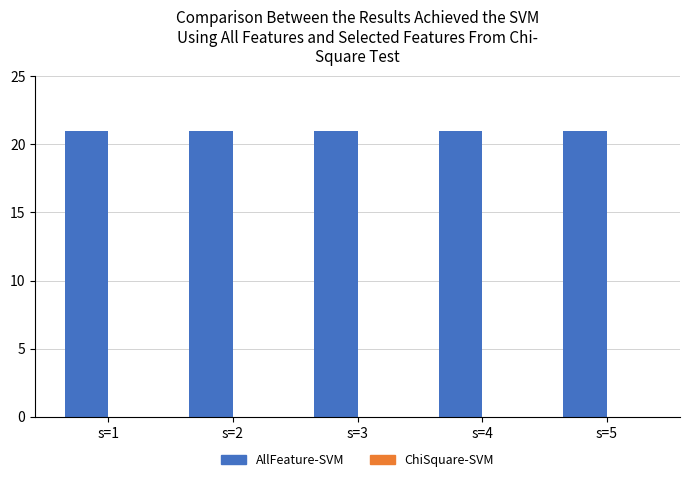

What is the approximate value of AllFeature-SVM at s=5?

21